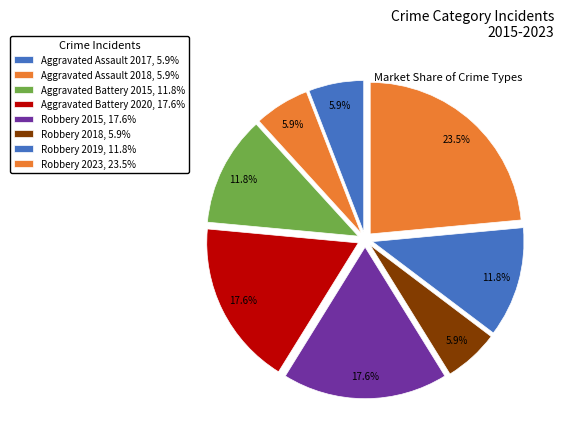

To the nearest percent, what percentage of the pie is Robbery 2015?

18%